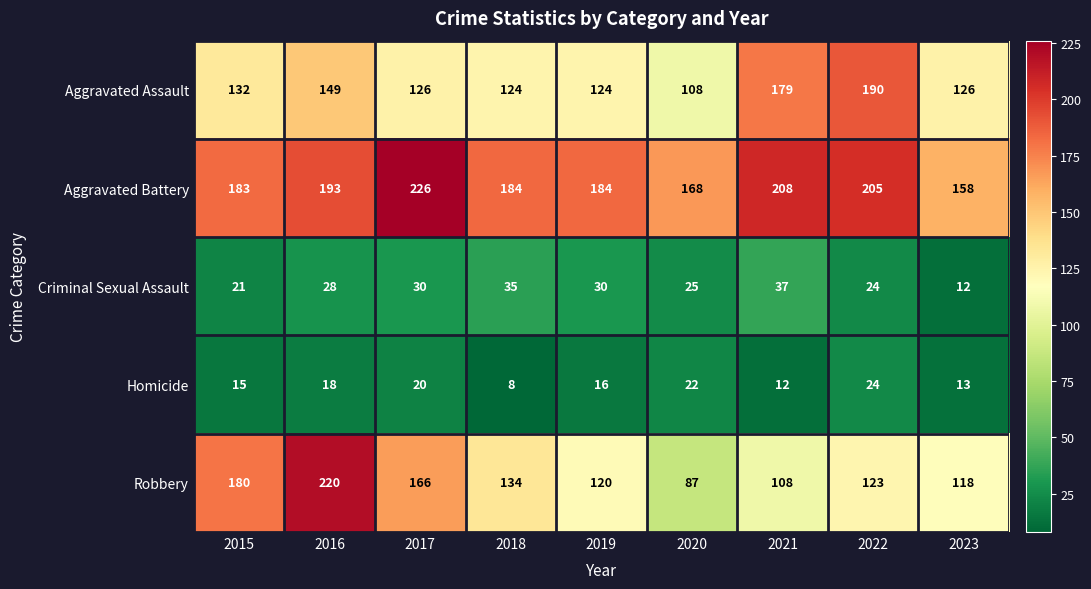

The Aggravated Battery series shows 262 at 2016. True or false?

False